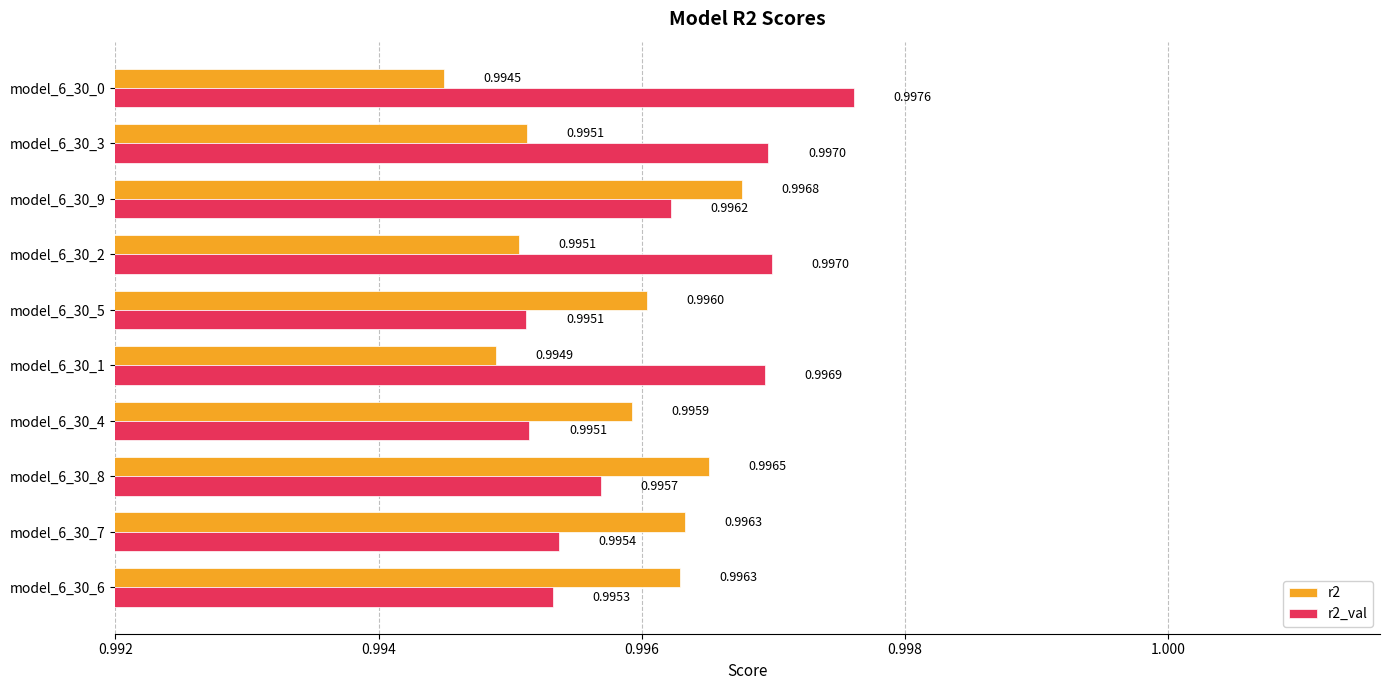

What is the total value across all series at model_6_30_9?

2.0